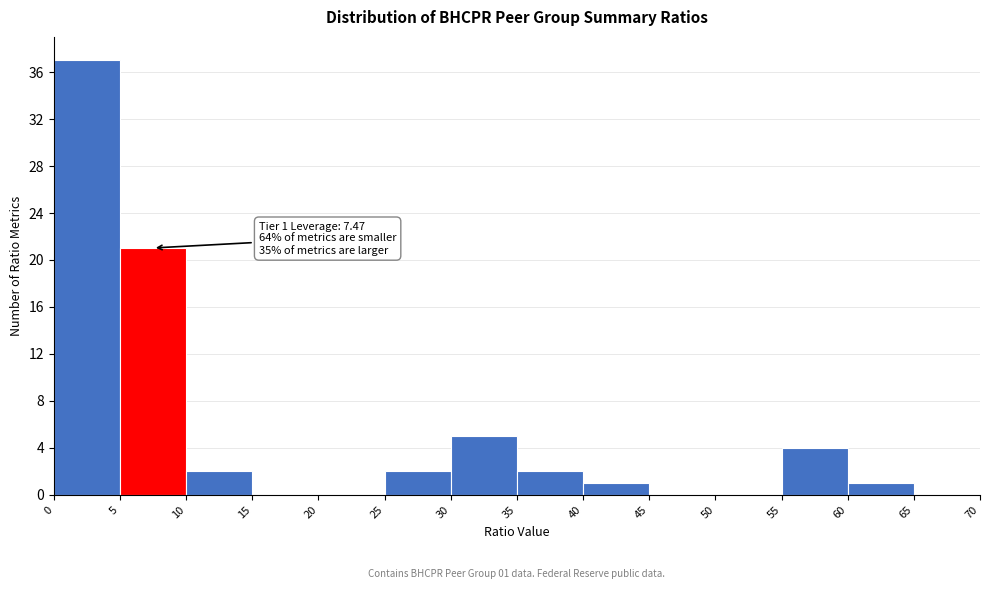

Which range on the x-axis has the tallest bar?

0 to 5